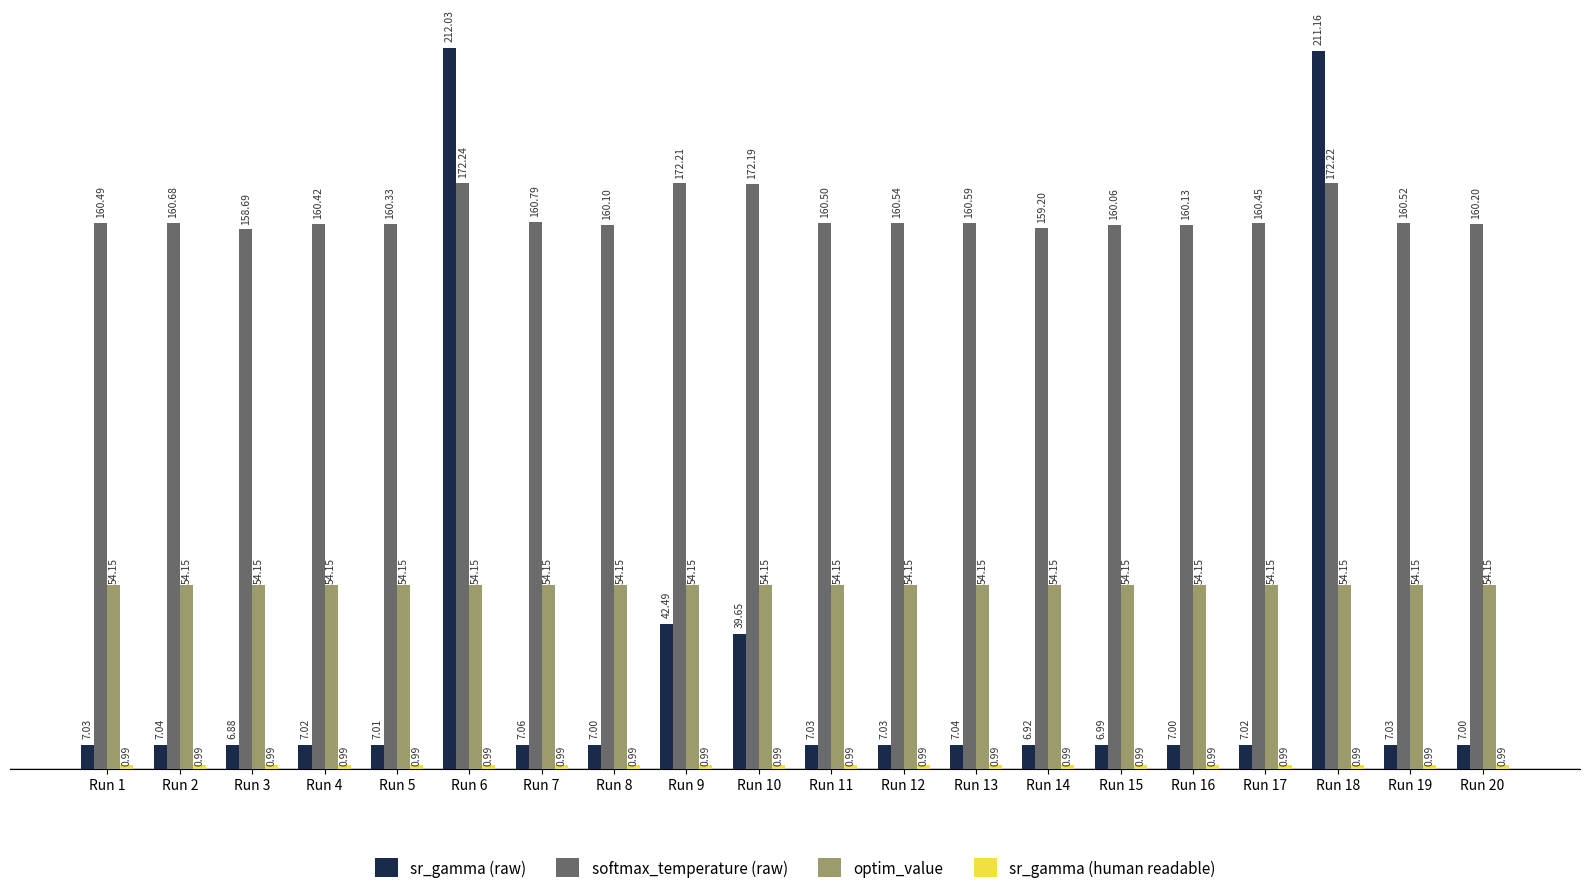

Rank the categories by softmax_temperature (raw) value from lowest to highest.

Run 3, Run 14, Run 15, Run 8, Run 16, Run 20, Run 5, Run 4, Run 17, Run 1, Run 11, Run 19, Run 12, Run 13, Run 2, Run 7, Run 10, Run 9, Run 18, Run 6